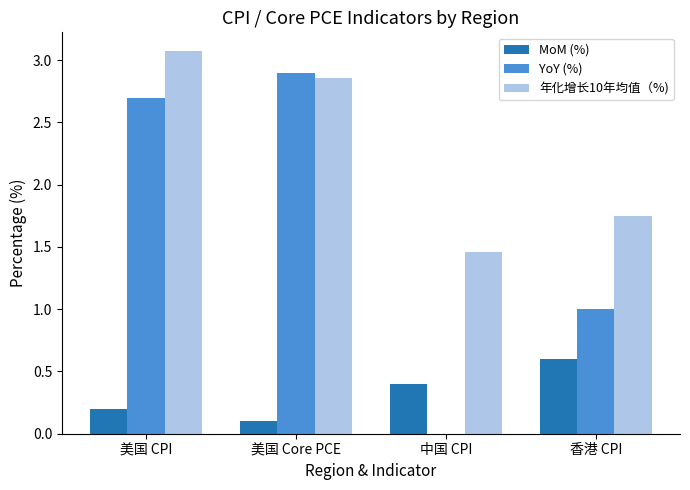

What is the sum of all YoY (%) values?

6.6